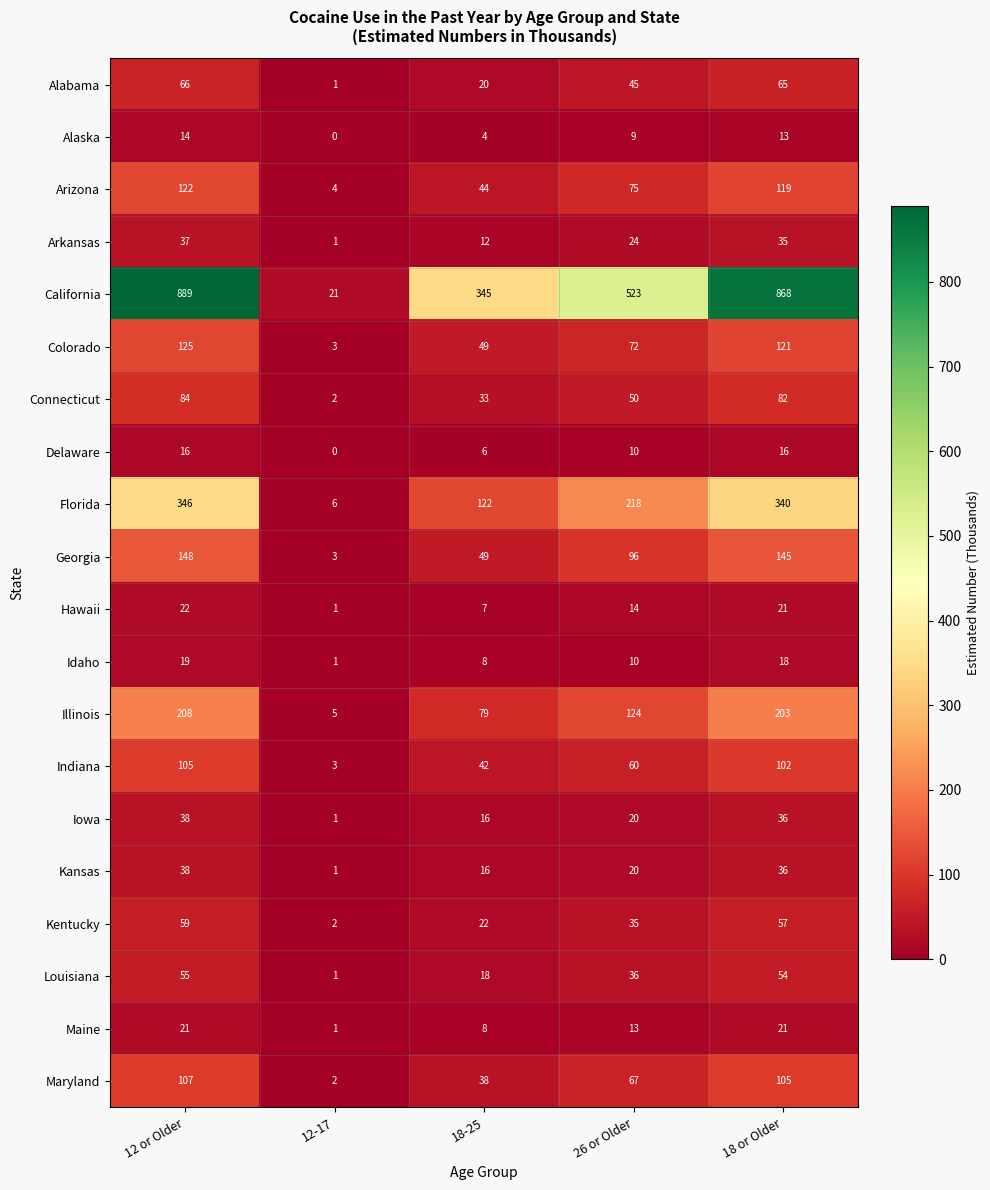

At which category does the chart reach its minimum across all series?

12-17